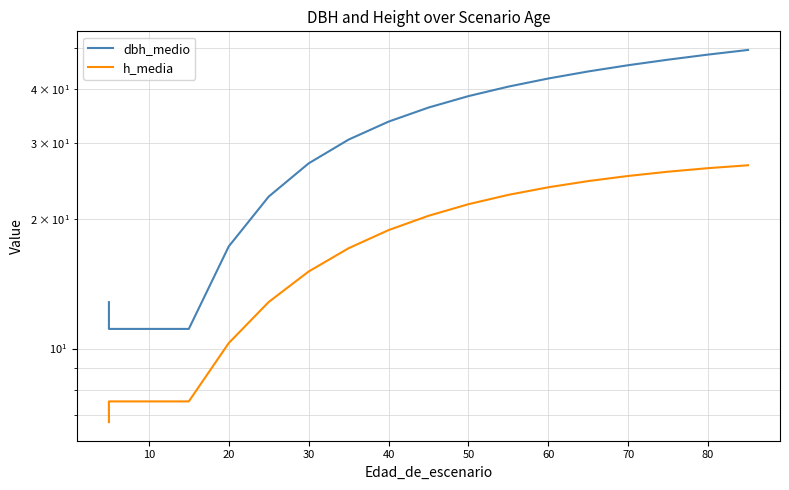

At how many categories does at least one series exceed 26?

12